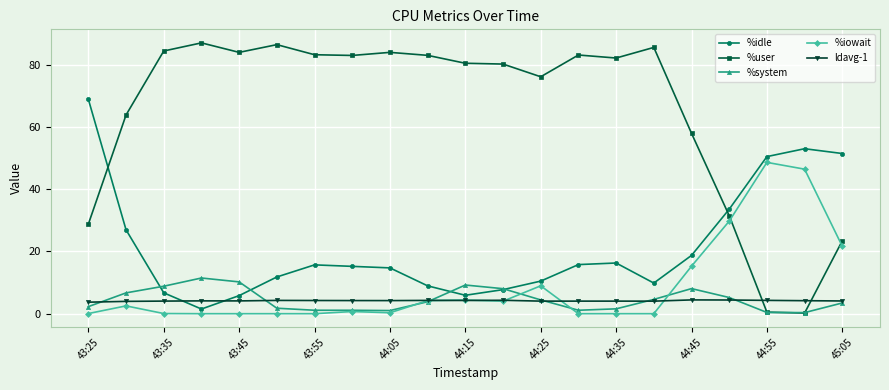

List the series in order of their peak value, lowest first.

ldavg-1, %system, %iowait, %idle, %user